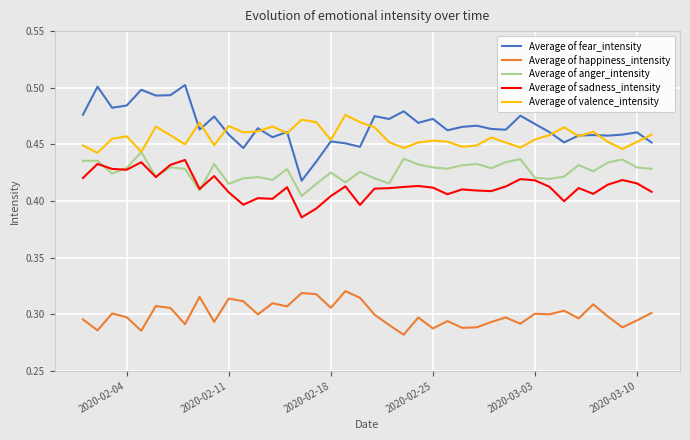

What is the sum of all Average of fear_intensity values?

18.6